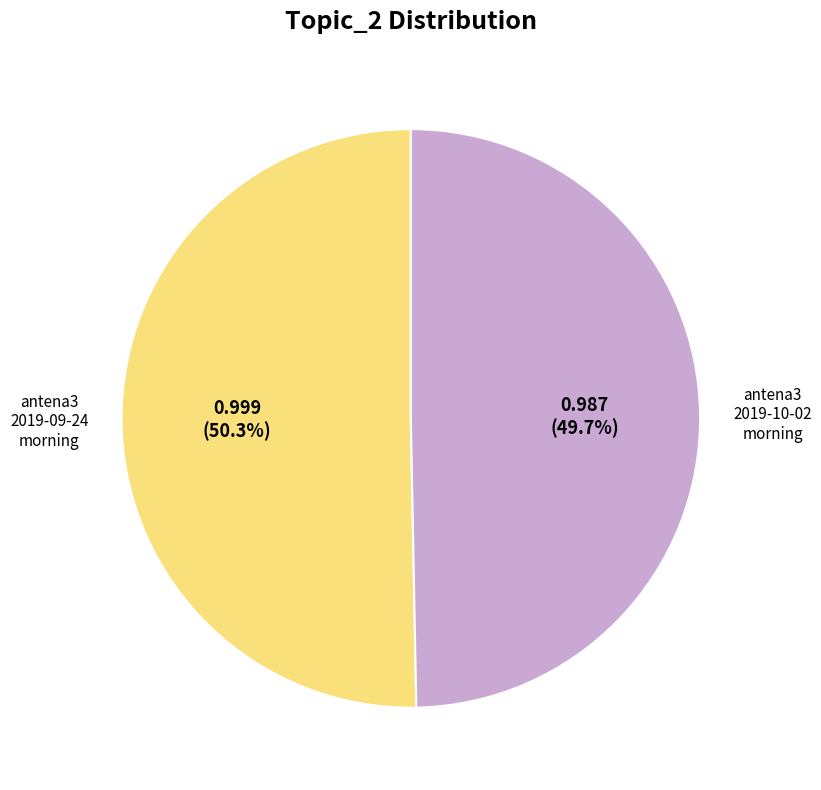

Count the number of slices in the pie.

2